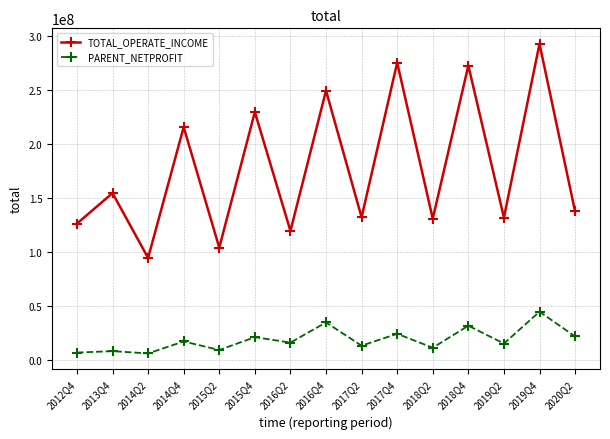

True or false: TOTAL_OPERATE_INCOME has more than 0 interior local peaks.

True